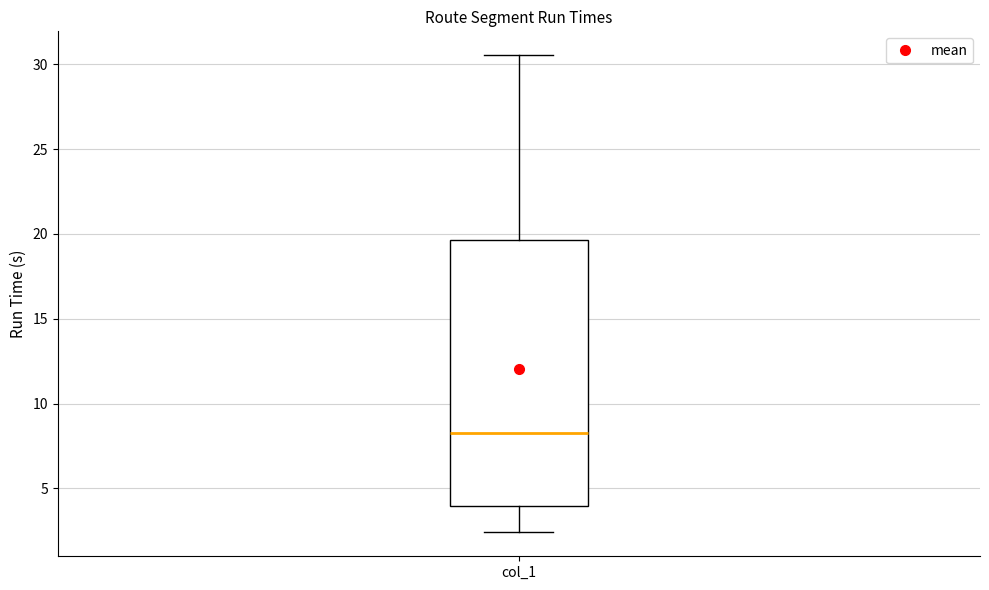

Transcribe this box plot: give where the median line is, the range the box spans, and where the two whiskers end, as read against the y-axis. The values are not printed on the chart, so give them approximately, as read against the axis.

median 8.0, box 4.0 to 19.5, whiskers 2.5 to 30.5